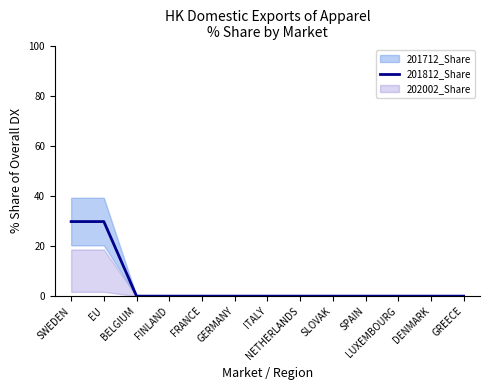

The chart shows a value of 0.0 at ITALY. True or false?

True